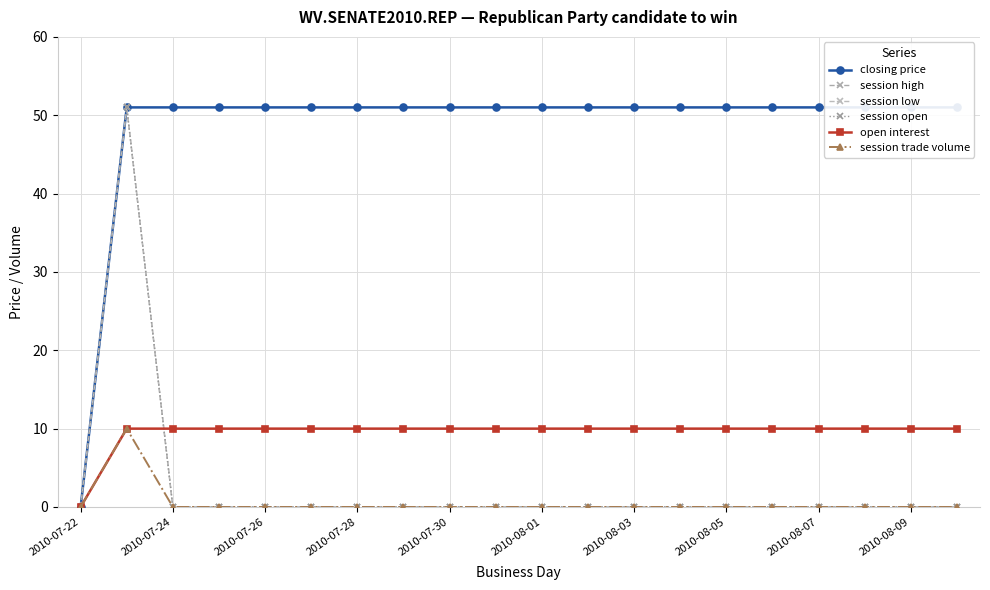

What are all the series names shown in the legend?

closing price, session high, session low, session open, open interest, session trade volume